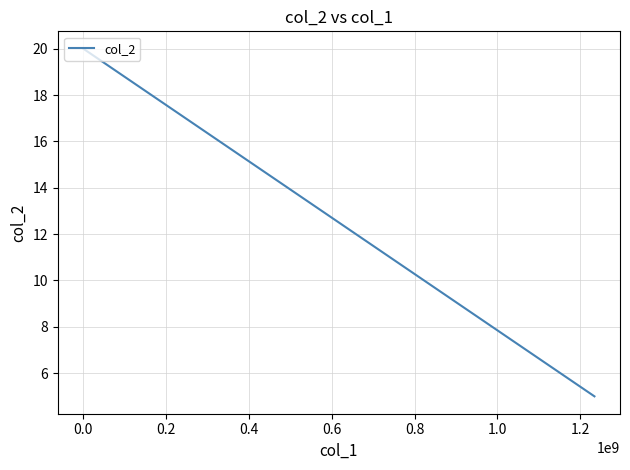

What is the difference between the maximum and minimum values?

15